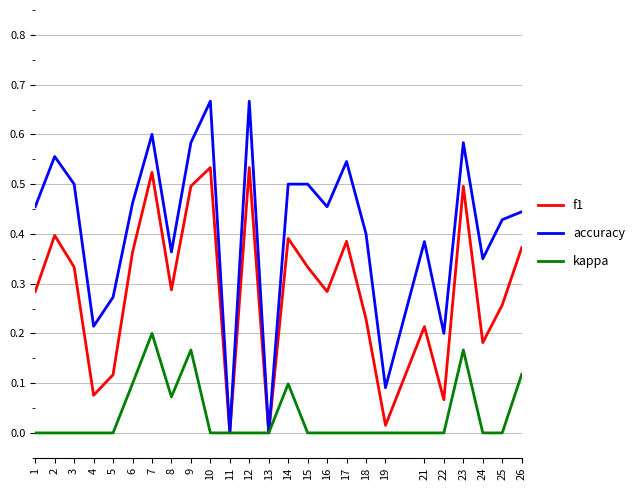

The f1 series shows 0.1 at 5. True or false?

True